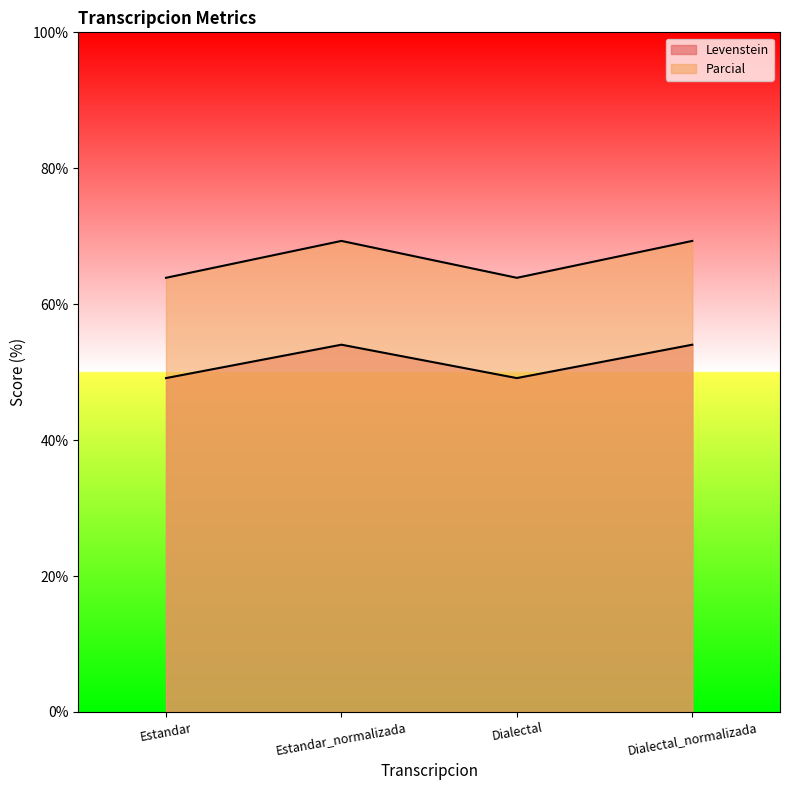

Is the value of Parcial at Dialectal greater than the value of Levenstein at Estandar?

Yes